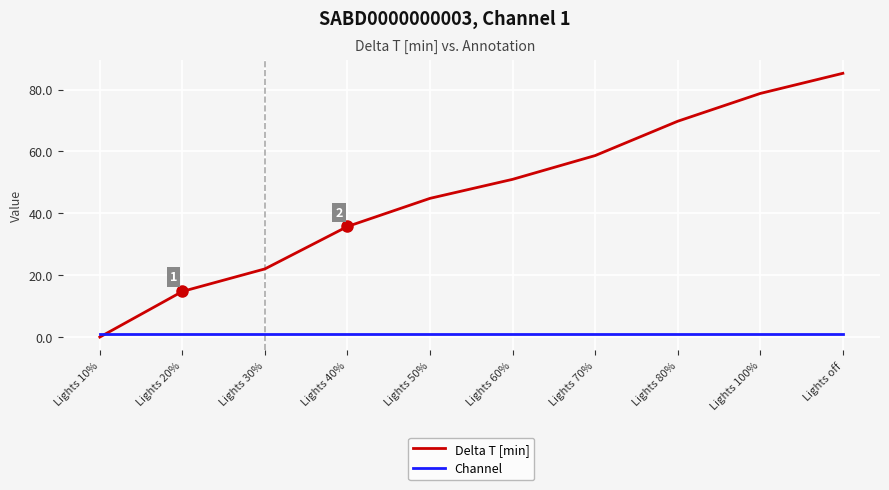

Is it true that Delta T [min] equals 58.7 at Lights 70%?

True